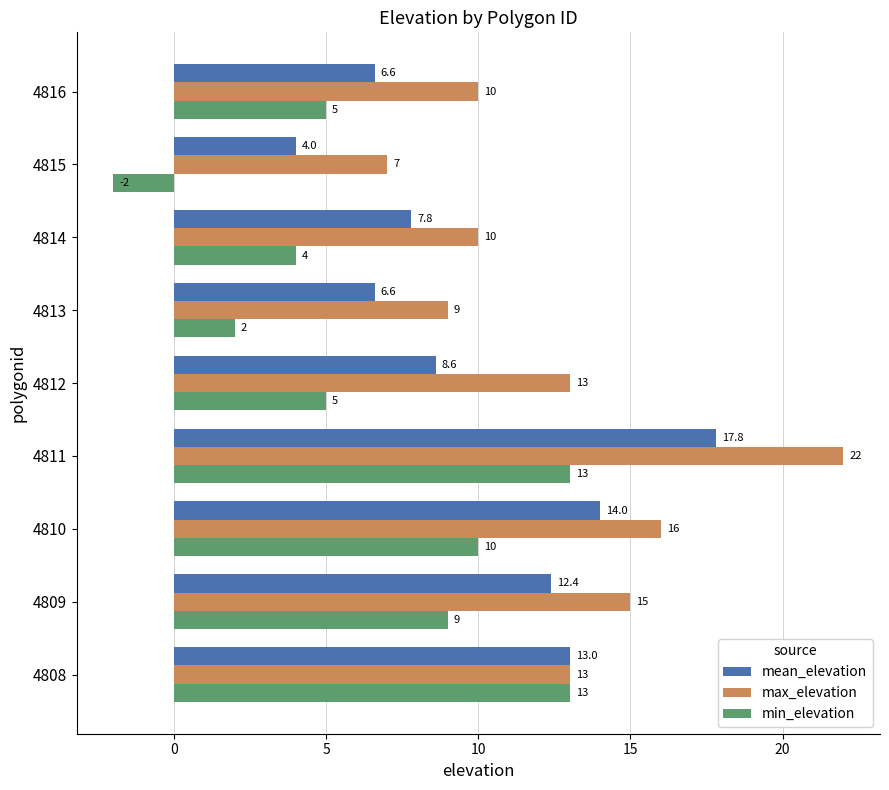

The value of max_elevation at 4809 is 15.0. True or false?

True